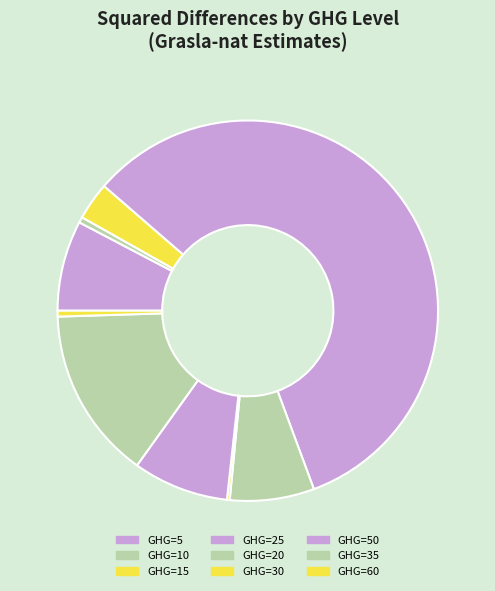

Is there a majority slice in this chart?

Yes